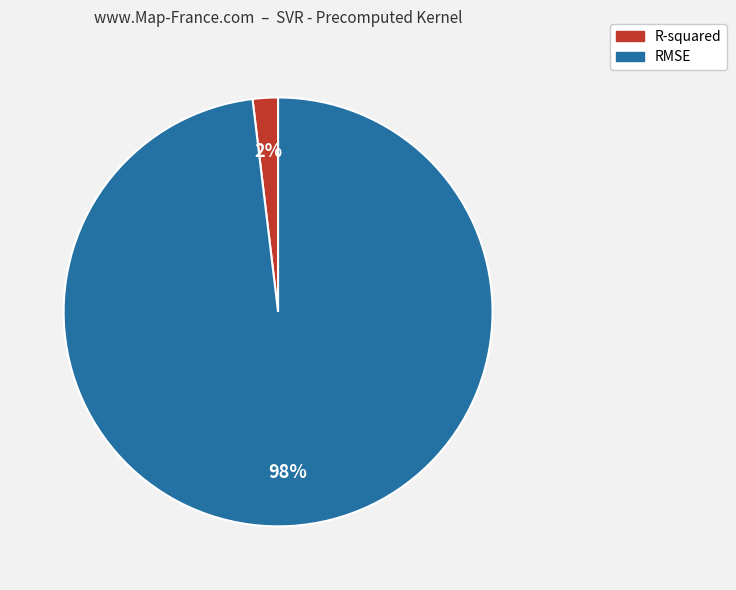

Is the sum of R-squared and RMSE greater than half?

Yes